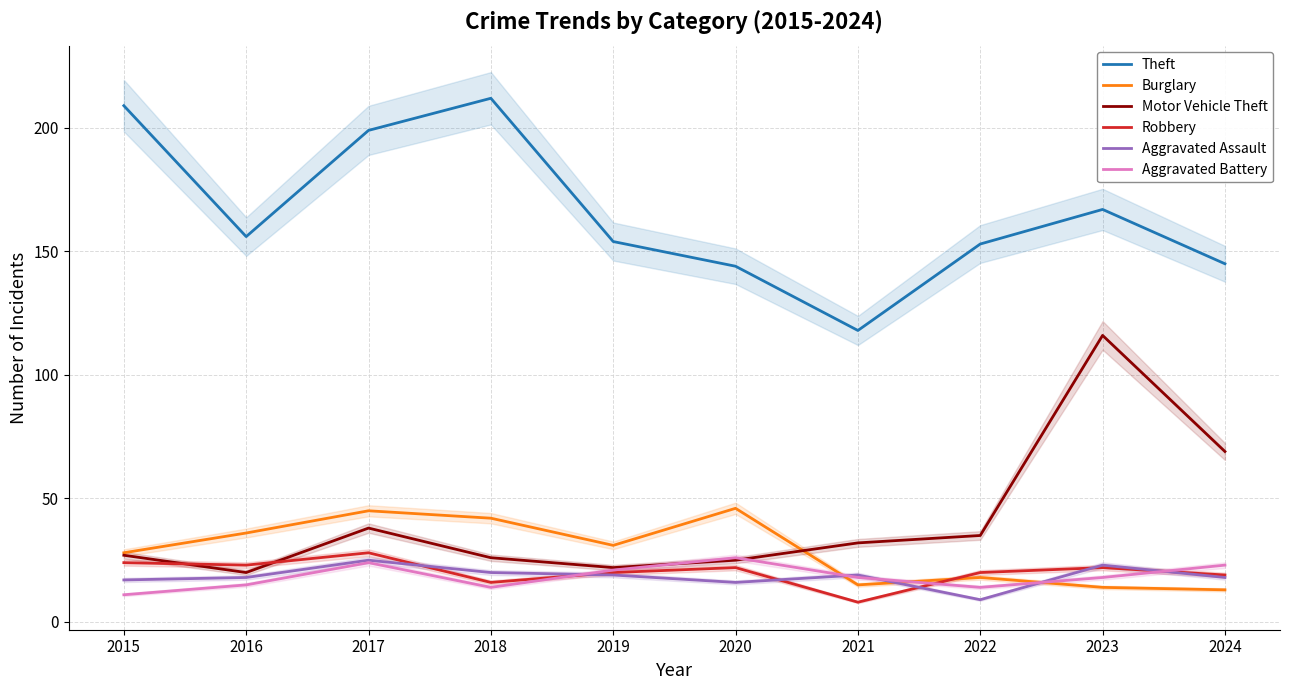

Which series has the largest range (max minus min)?

Motor Vehicle Theft